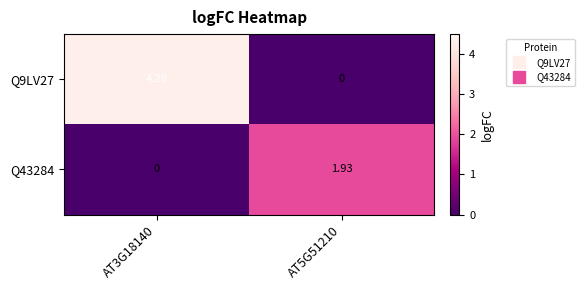

Is the value of Q43284 at AT3G18140 greater than the value of Q9LV27 at AT3G18140?

No